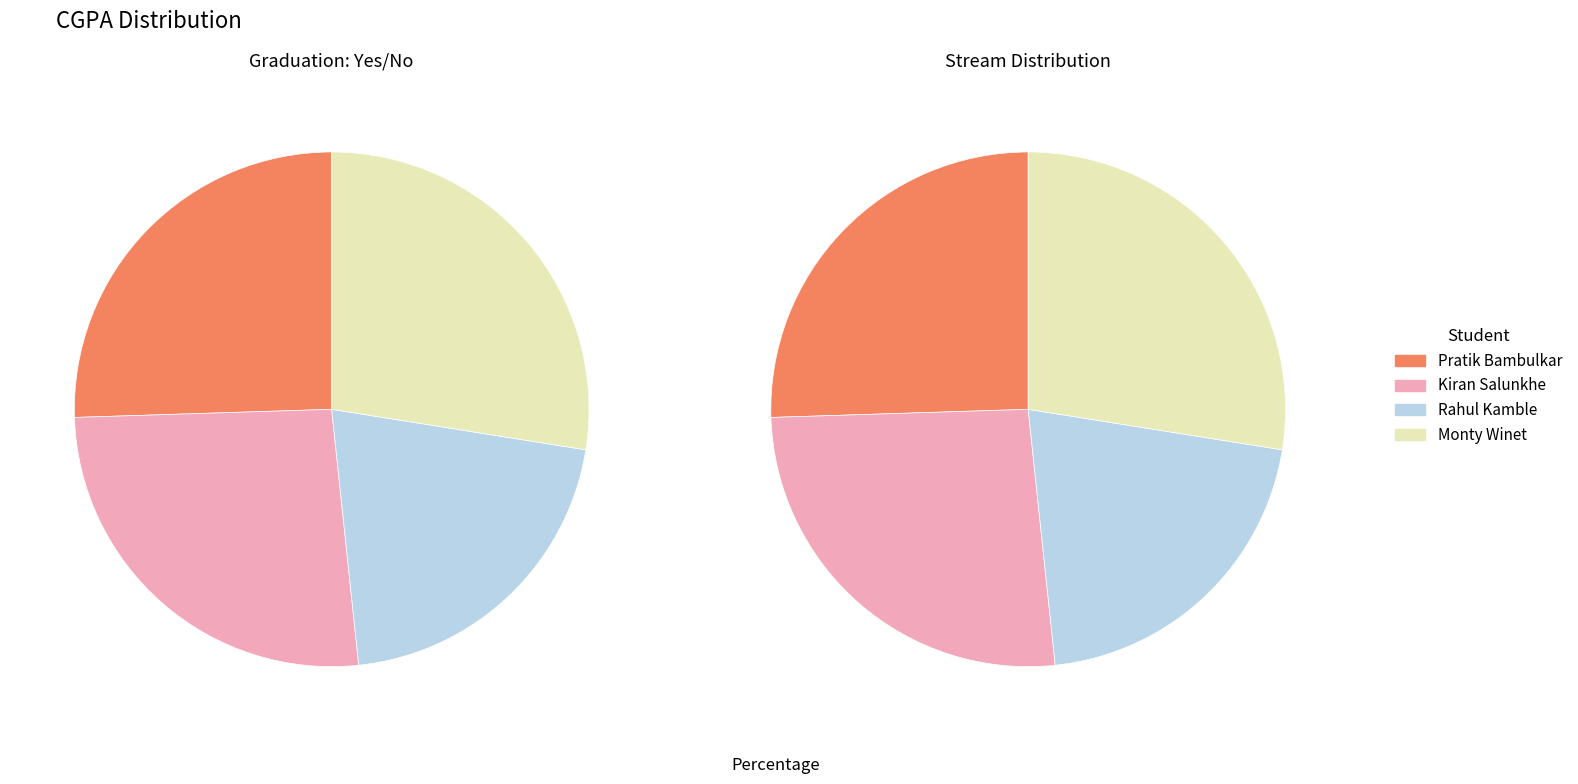

To the nearest percent, what is the average slice percentage?

25%